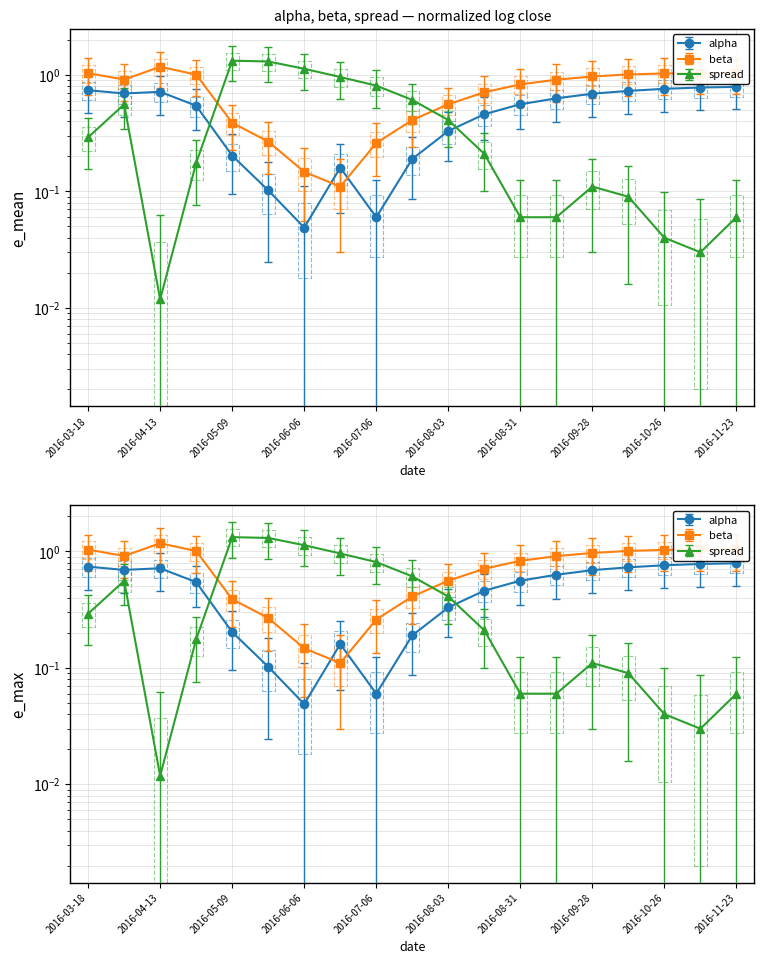

How many data points does each series have?

19